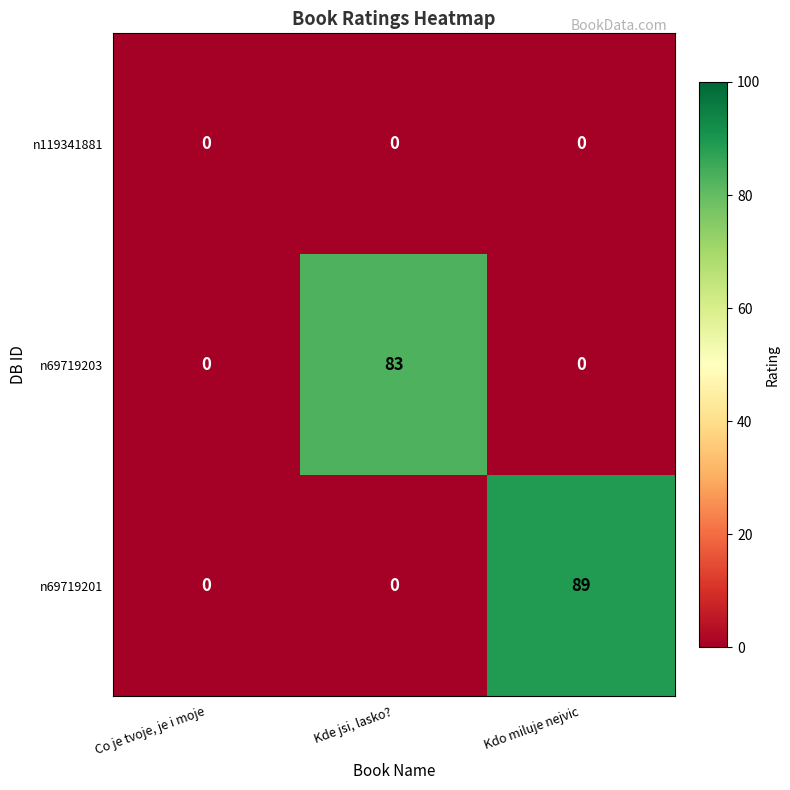

At how many categories does at least one series exceed 1?

2